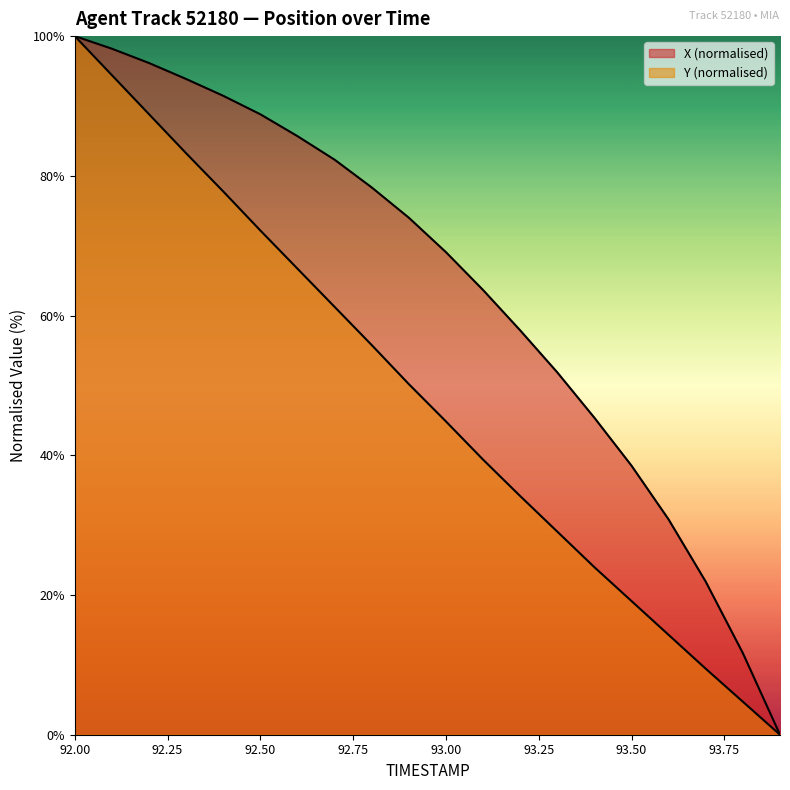

How many positive values does the Y series have?

19